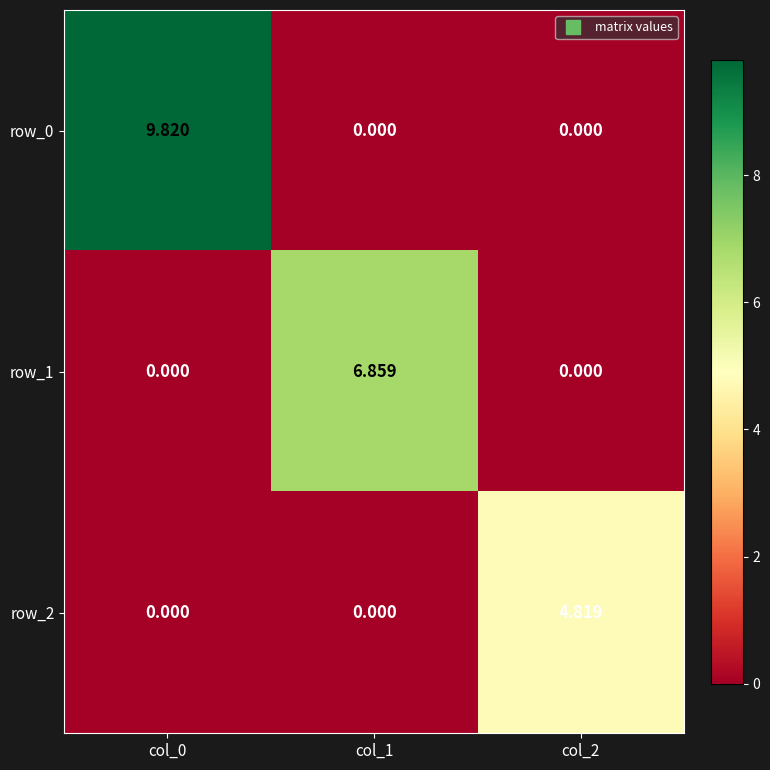

What is the maximum value shown in the chart?

9.8